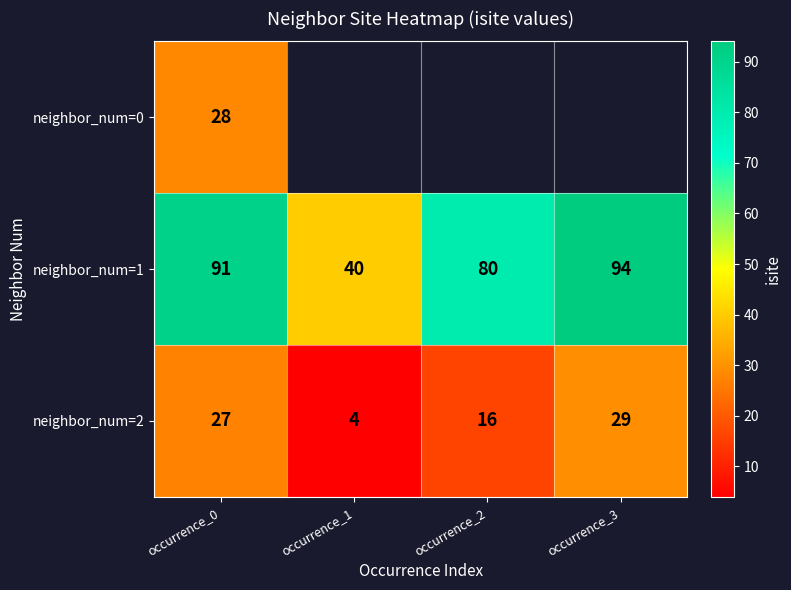

Which category has the lowest value across all series?

occurrence_1